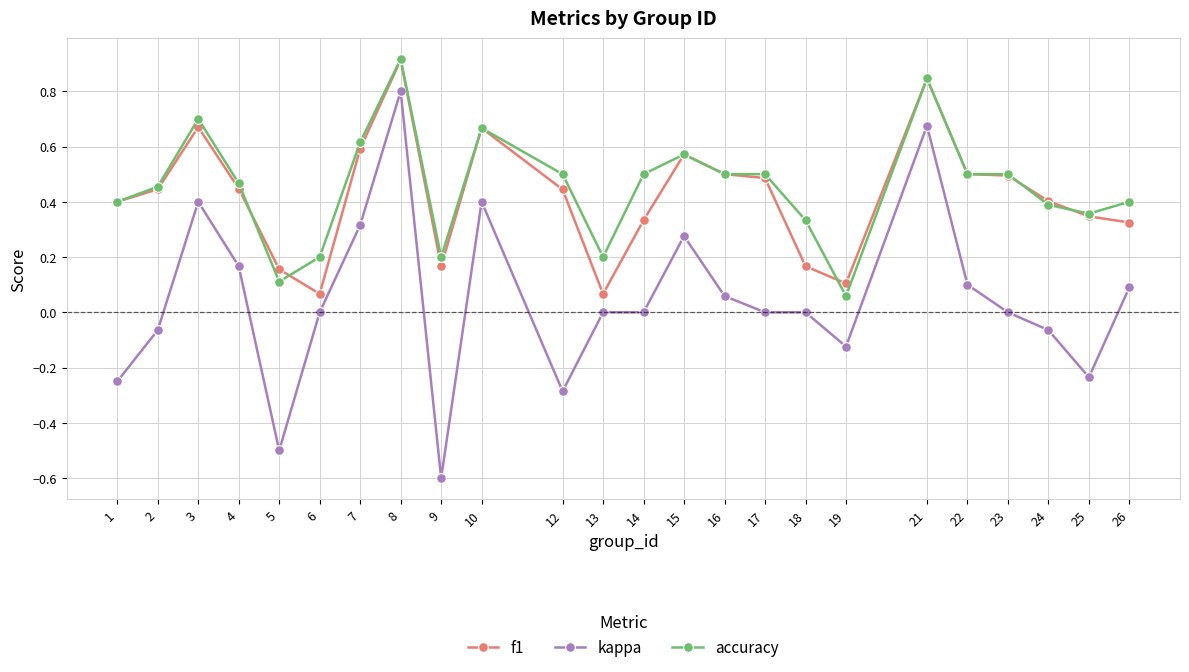

Is the value of kappa at 15 greater than the value of f1 at 22?

No